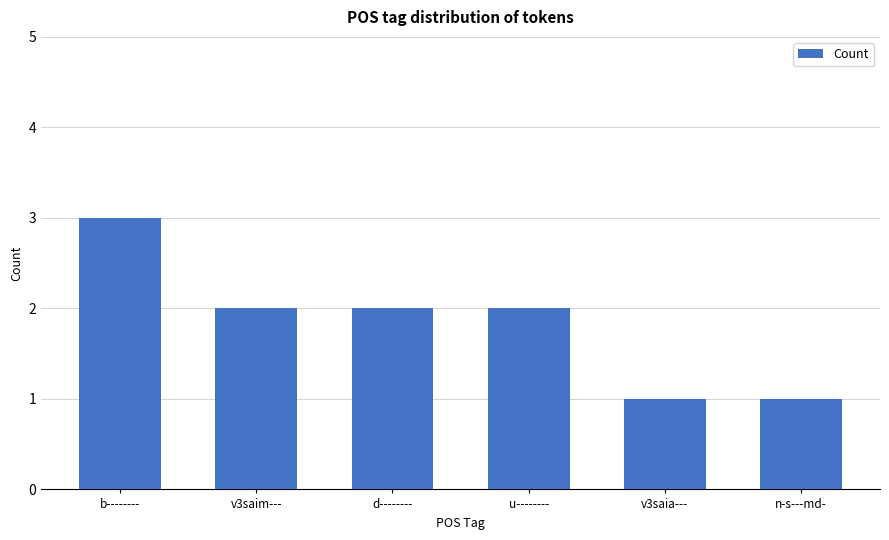

What is the sum of the values at v3saim--- and u--------?

4